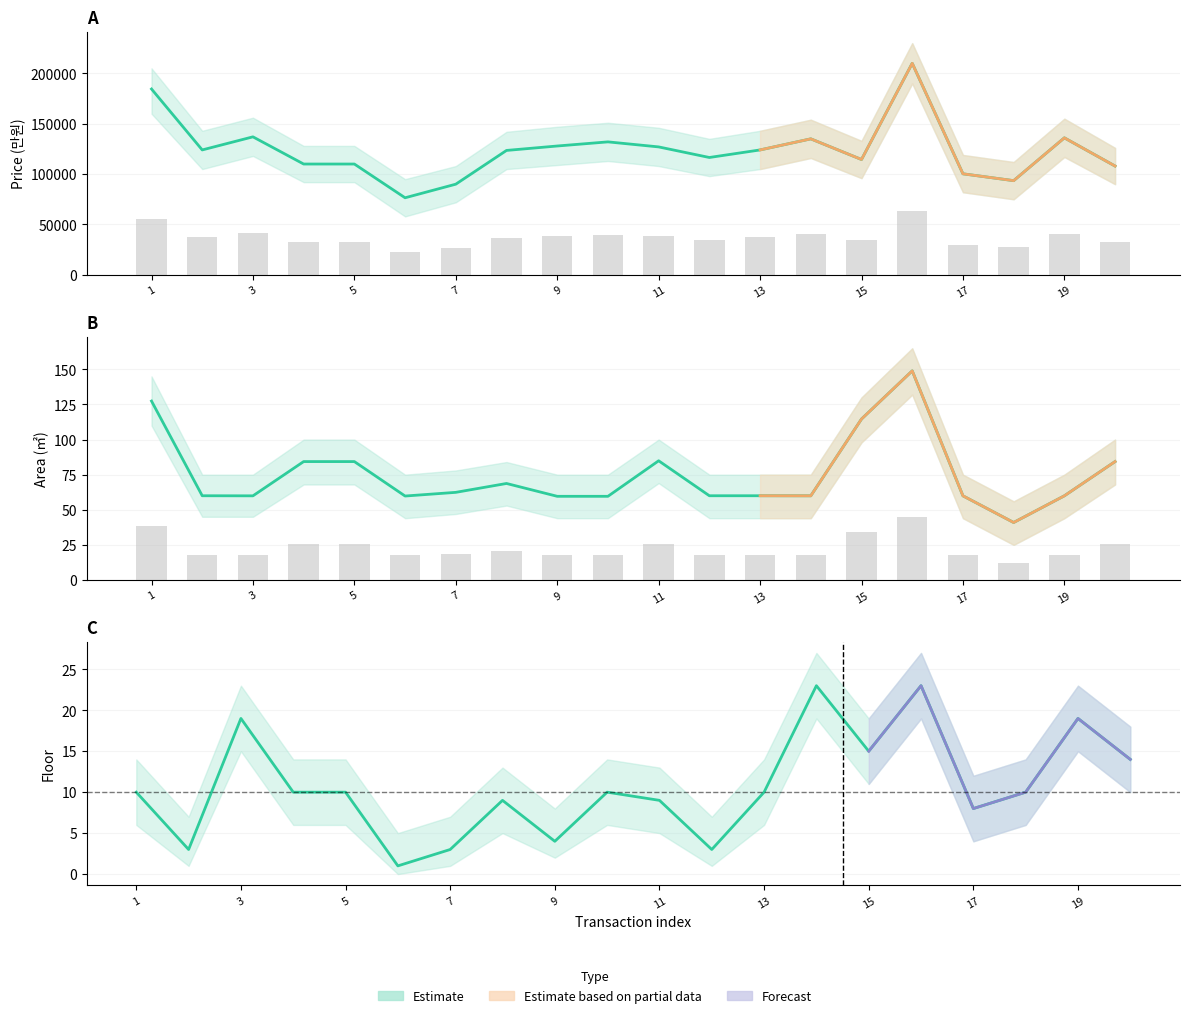

Reading left to right, transcribe all the data shown in this chart.

price: 1=184500.0	2=124000.0	3=137000.0	4=110000.0	5=110000.0	6=76500.0	7=90000.0	8=123500.0	9=127900.0	10=132000.0	11=127000.0	12=116500.0	13=124000.0	14=135000.0	15=114500.0	16=210000.0	17=100300.0	18=93500.0	19=136000.0	20=108000.0
area: 1=127.4	2=60.0	3=59.9	4=84.3	5=84.3	6=59.8	7=62.4	8=68.7	9=59.6	10=59.6	11=84.9	12=60.0	13=60.0	14=60.0	15=114.6	16=148.9	17=59.9	18=40.9	19=60.0	20=84.3
floor: 1=10.0	2=3.0	3=19.0	4=10.0	5=10.0	6=1.0	7=3.0	8=9.0	9=4.0	10=10.0	11=9.0	12=3.0	13=10.0	14=23.0	15=15.0	16=23.0	17=8.0	18=10.0	19=19.0	20=14.0